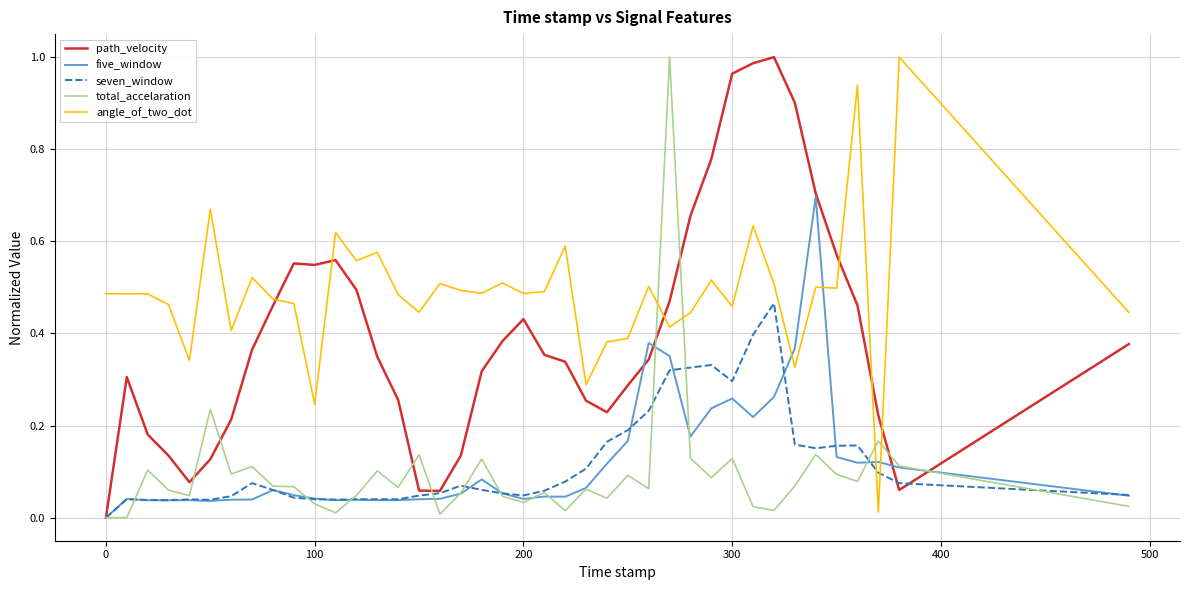

In path_velocity, how many points are higher than both neighbors (excluding endpoints)?

5